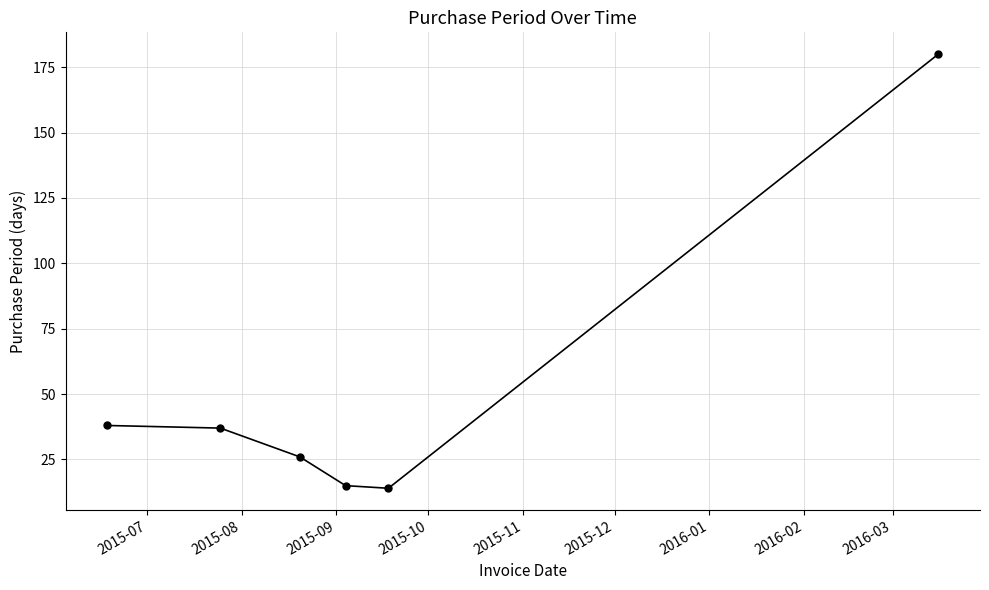

Count the number of data series in this chart.

1